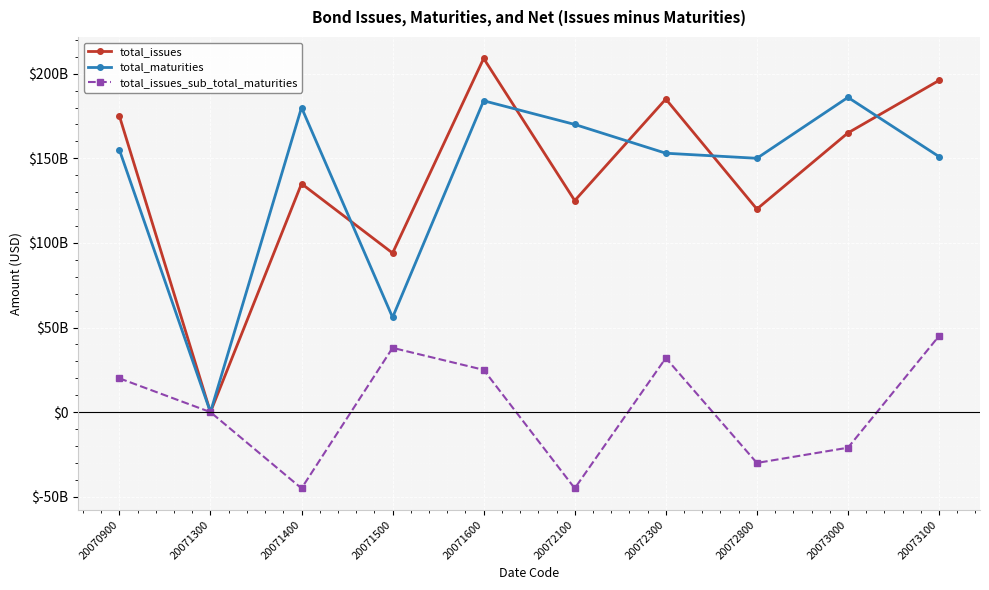

What is the spread (max minus min) of values at 20072300?

153000000000